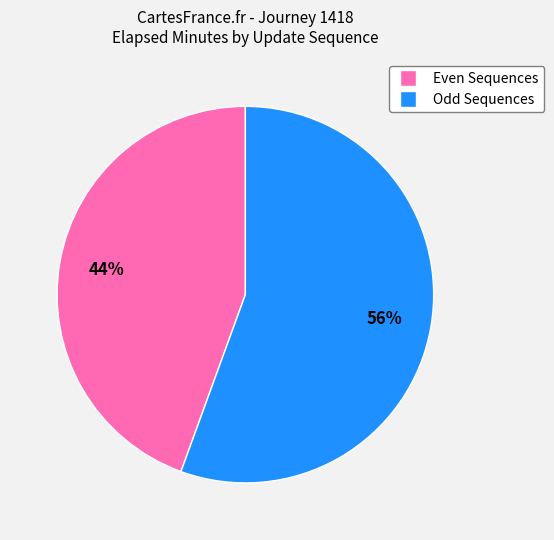

To the nearest percent, what is the average slice percentage?

50%